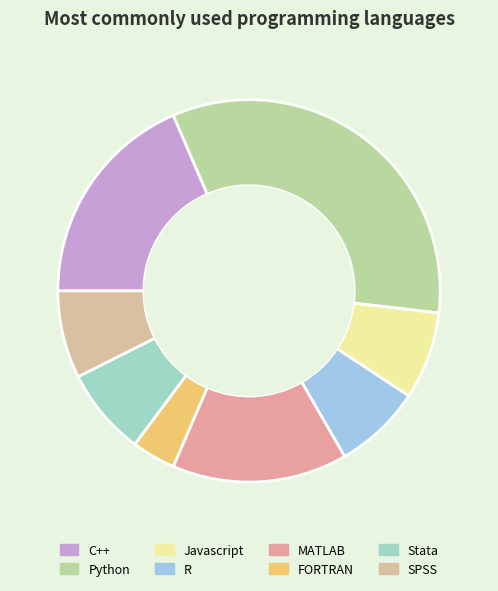

To the nearest percent, what is the difference between the largest and smallest slice percentages?

30%